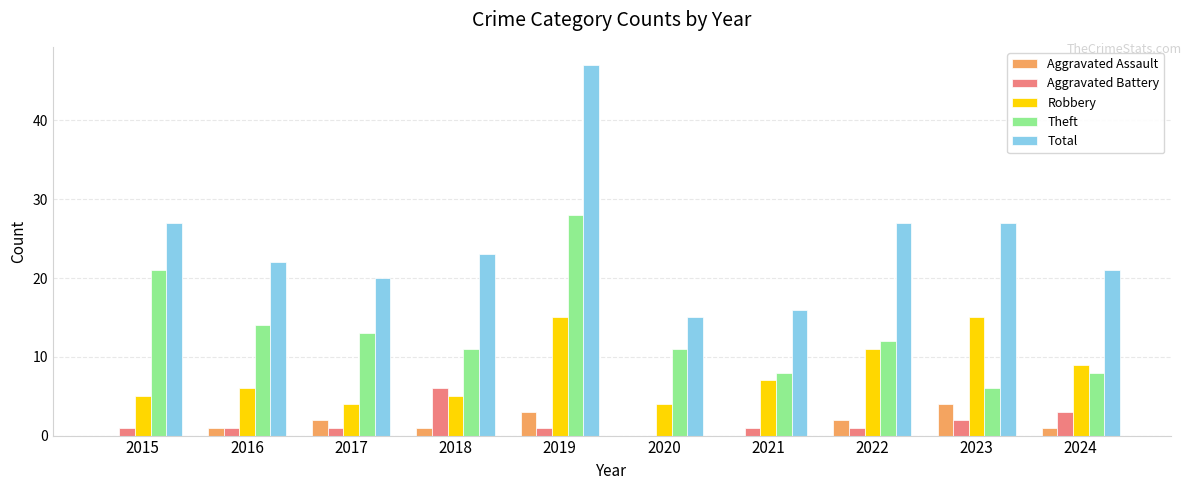

How many groups of bars are there?

10